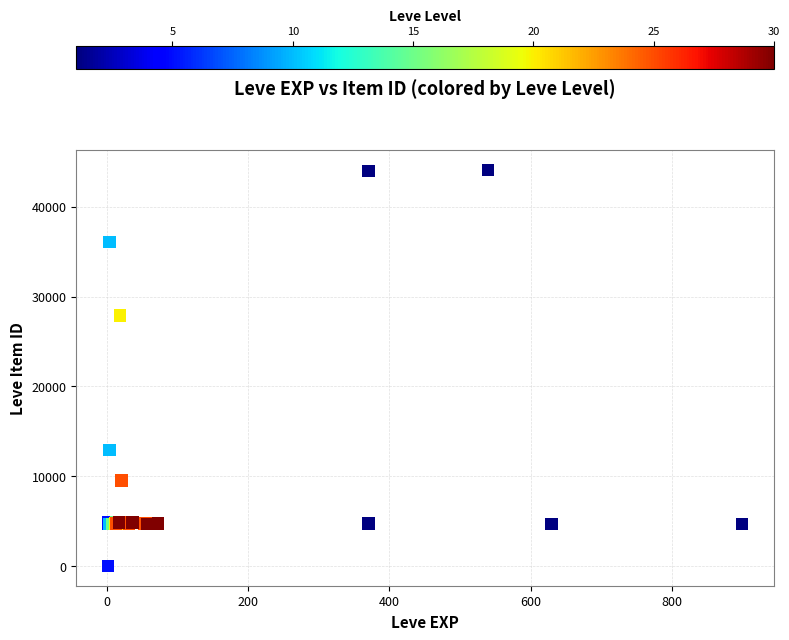

What Y value in the scatter plot is closest to 22048?

27884